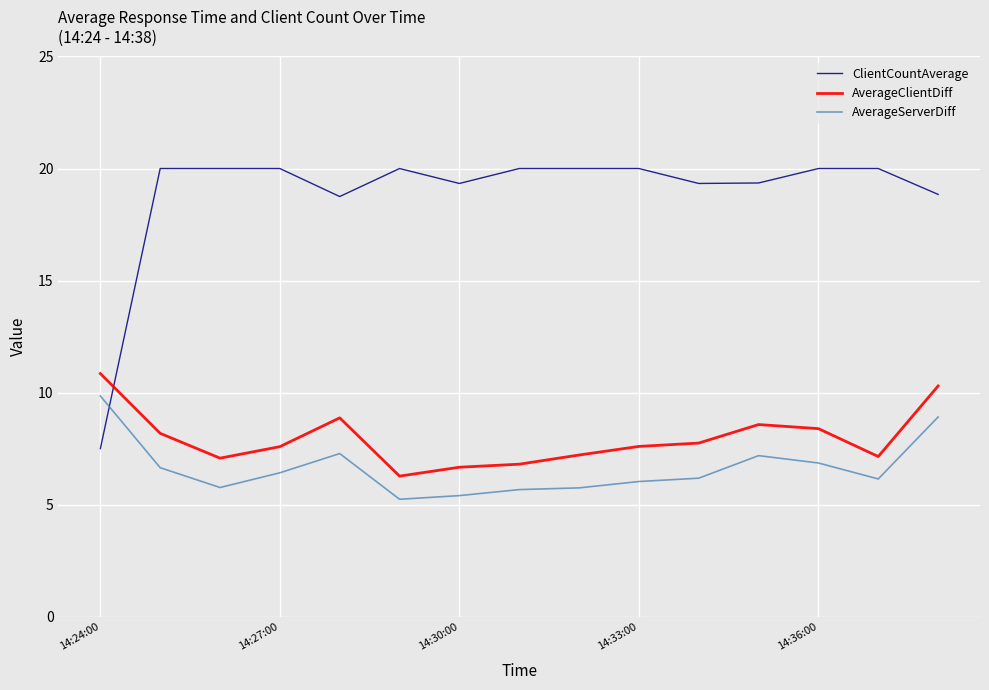

Count the number of categories in the chart.

15